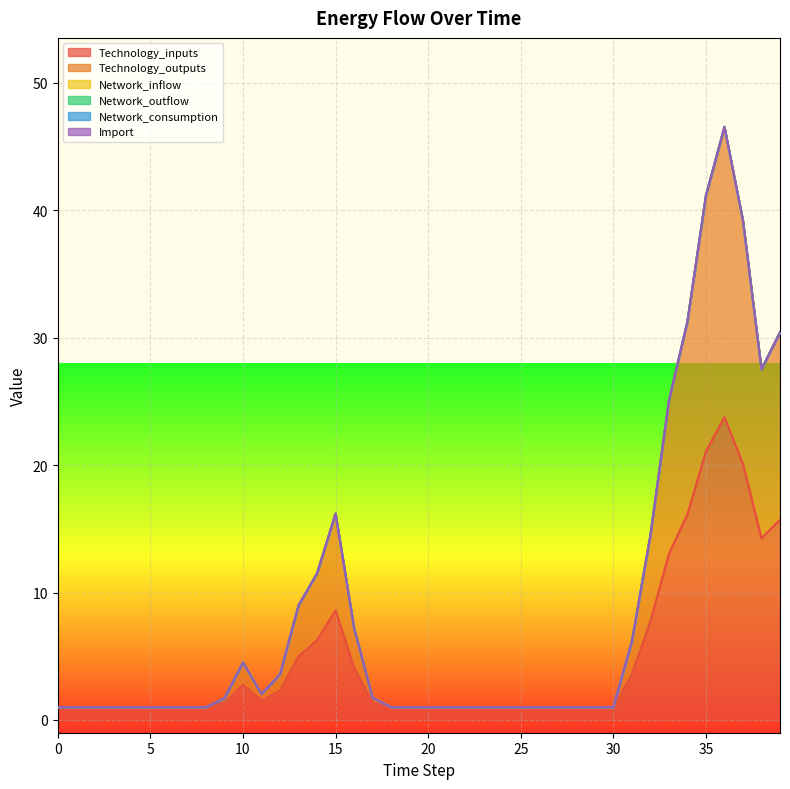

How many lines are shown in the chart?

6